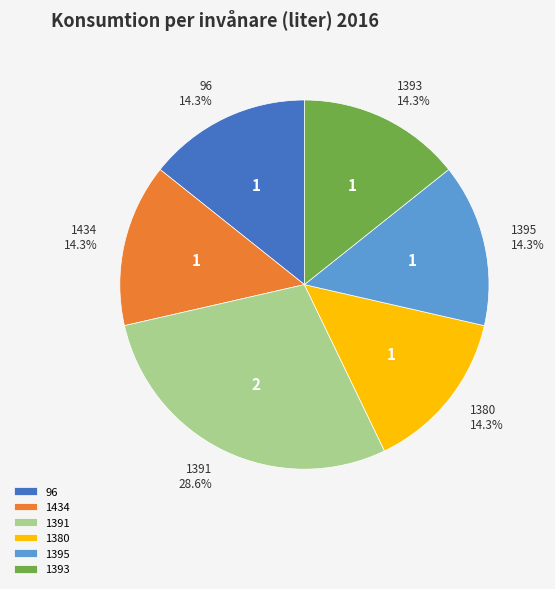

Count the number of slices in the pie.

6